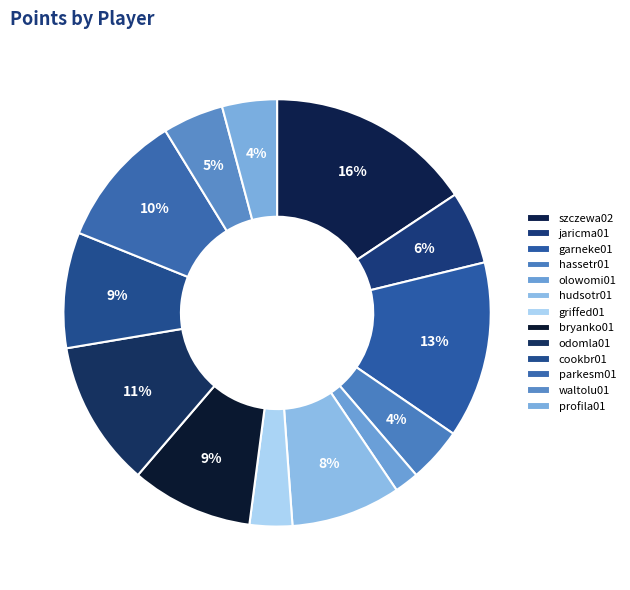

Is it true that griffed01 is 3% of the pie?

True